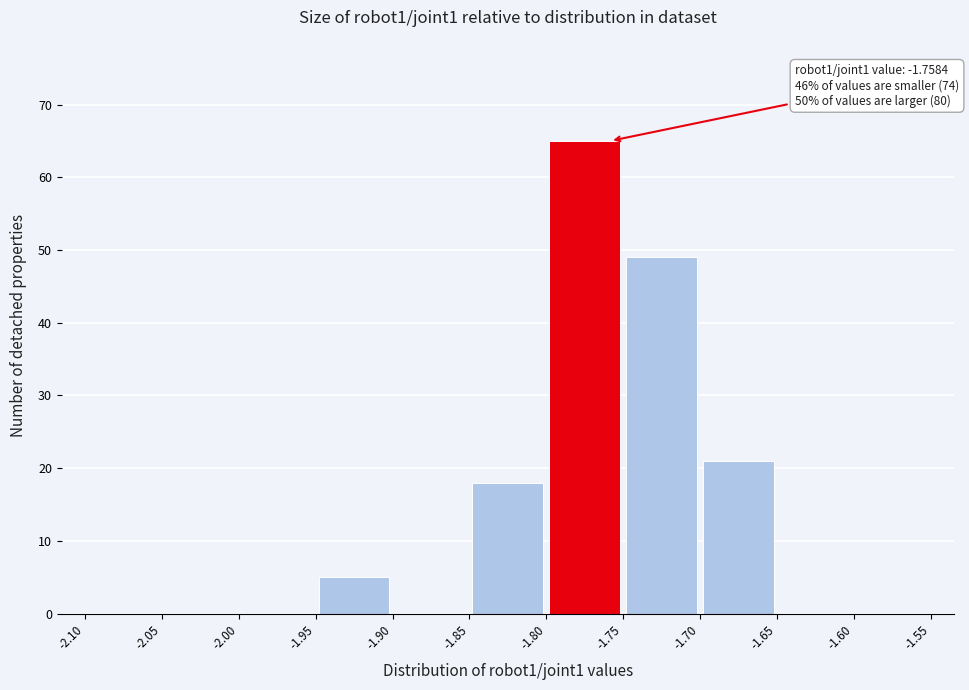

Over which range of the x-axis is the bar tallest?

-1.80 to -1.75